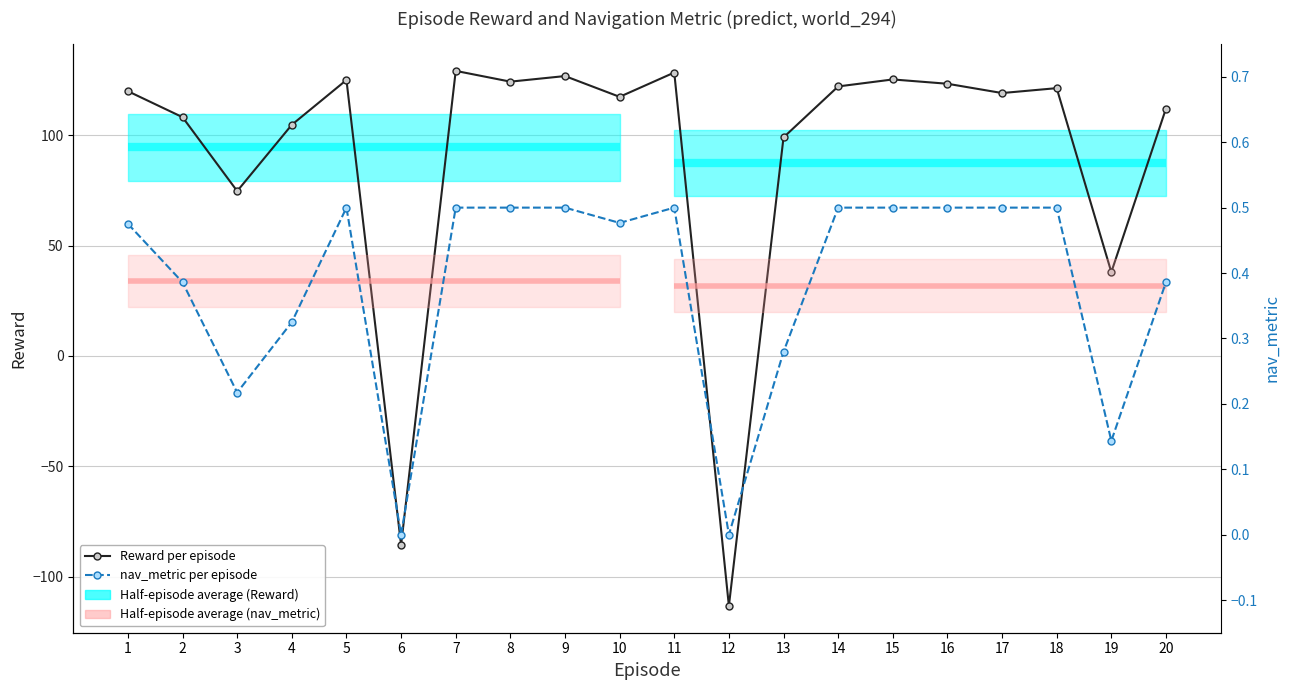

At 12, list the series in order from largest to smallest.

nav_metric per episode, Reward per episode